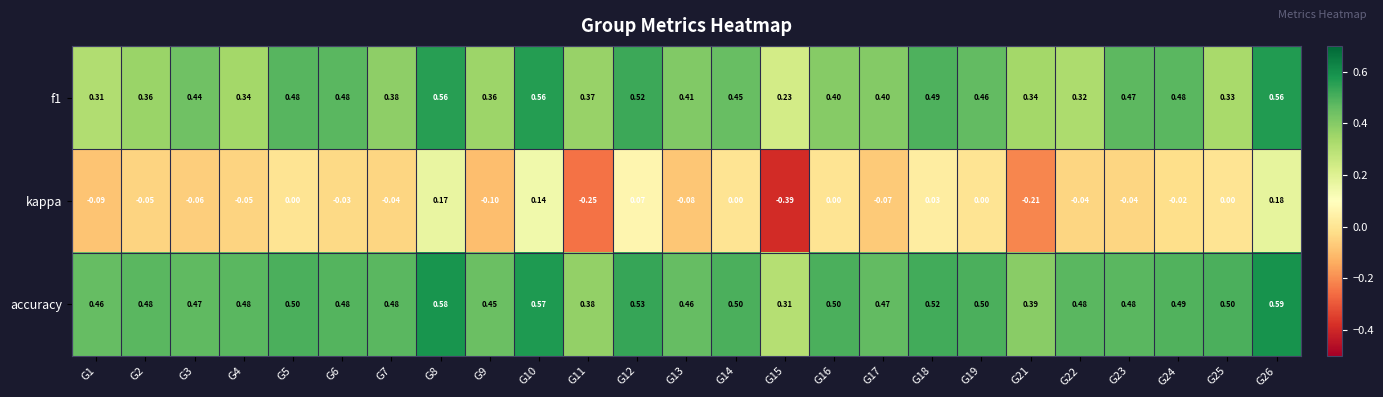

Which series has the largest total across all categories?

accuracy